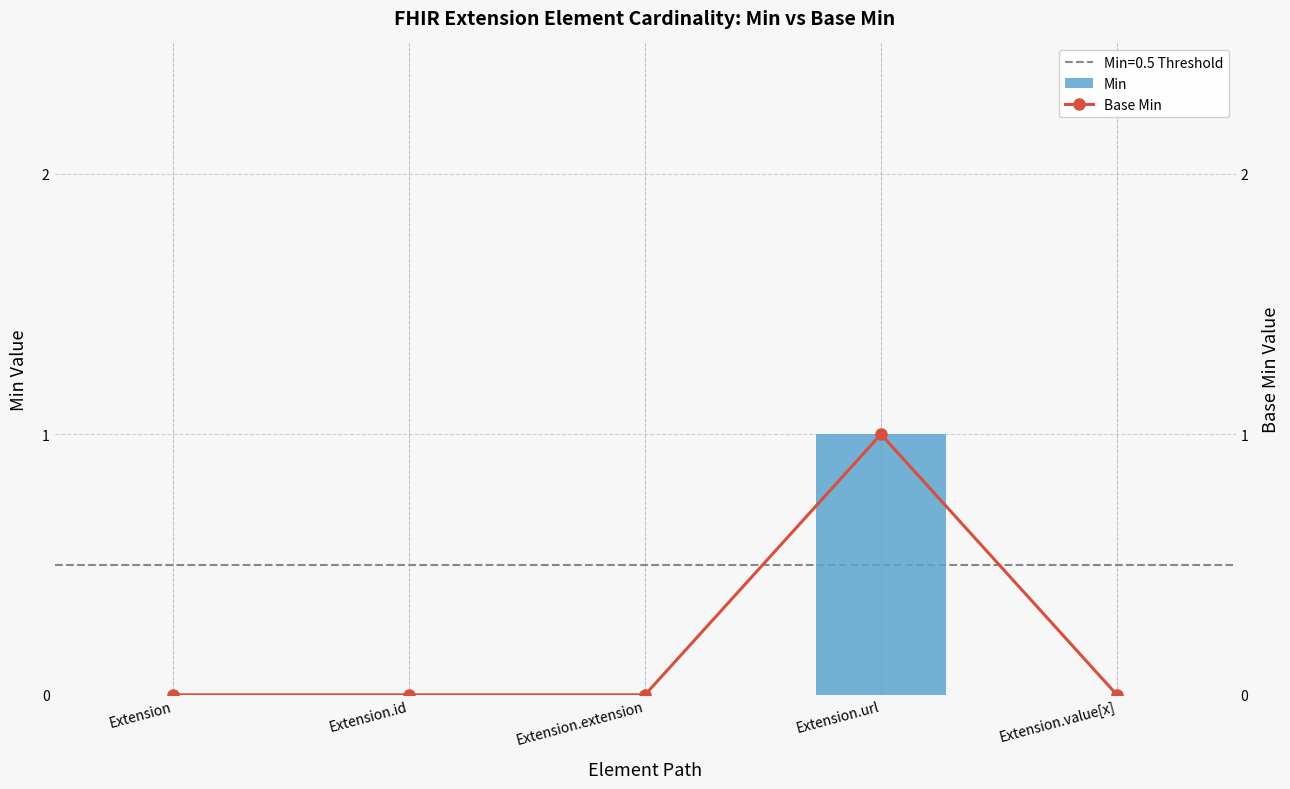

Where is Min nearest to the value 0?

Extension